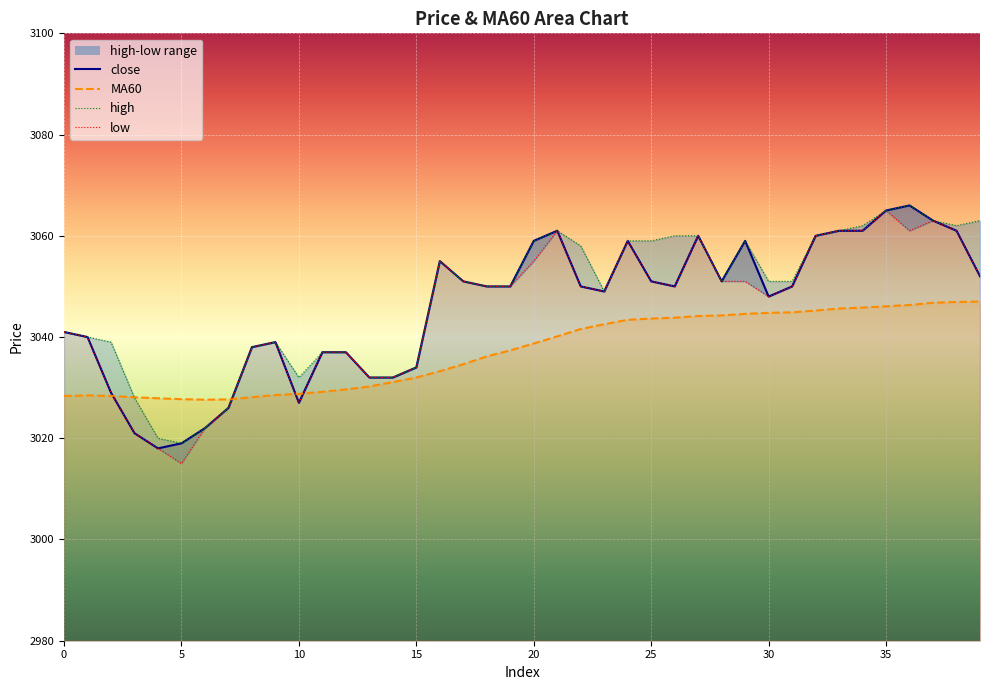

True or false: close and high cross at least once.

False